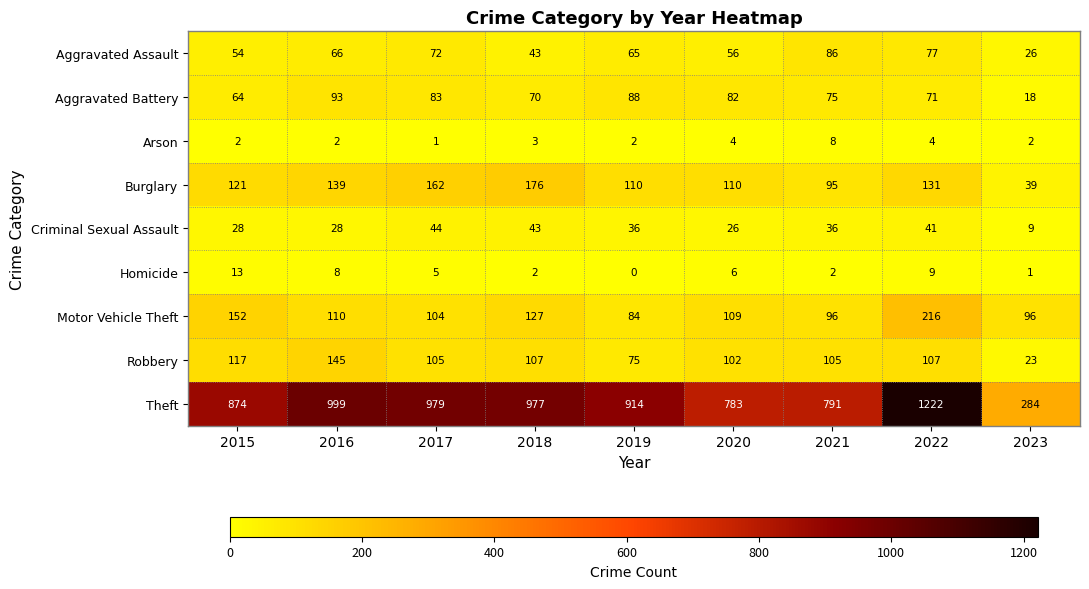

At which label does Criminal Sexual Assault reach its peak?

2017